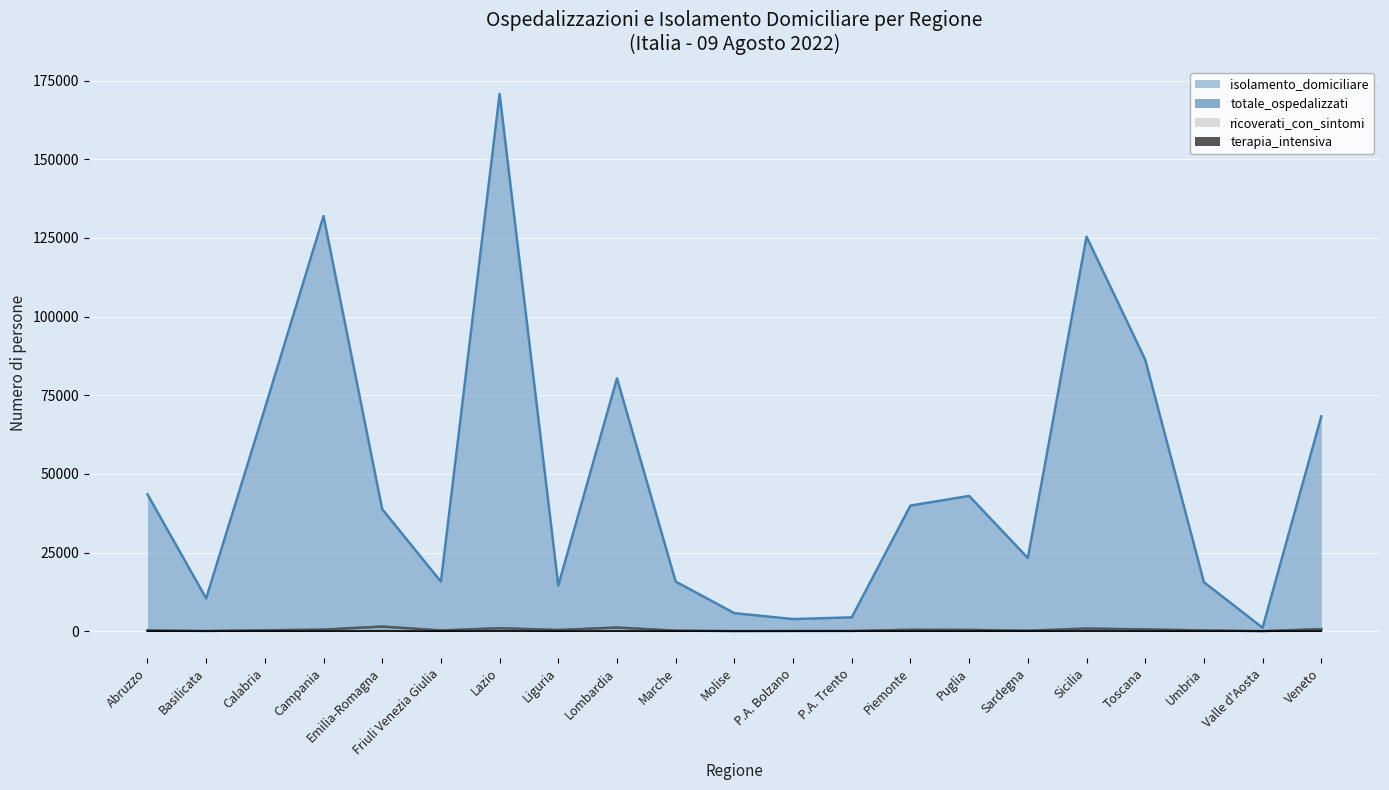

What is the label of the 5th point from the right?

Sicilia